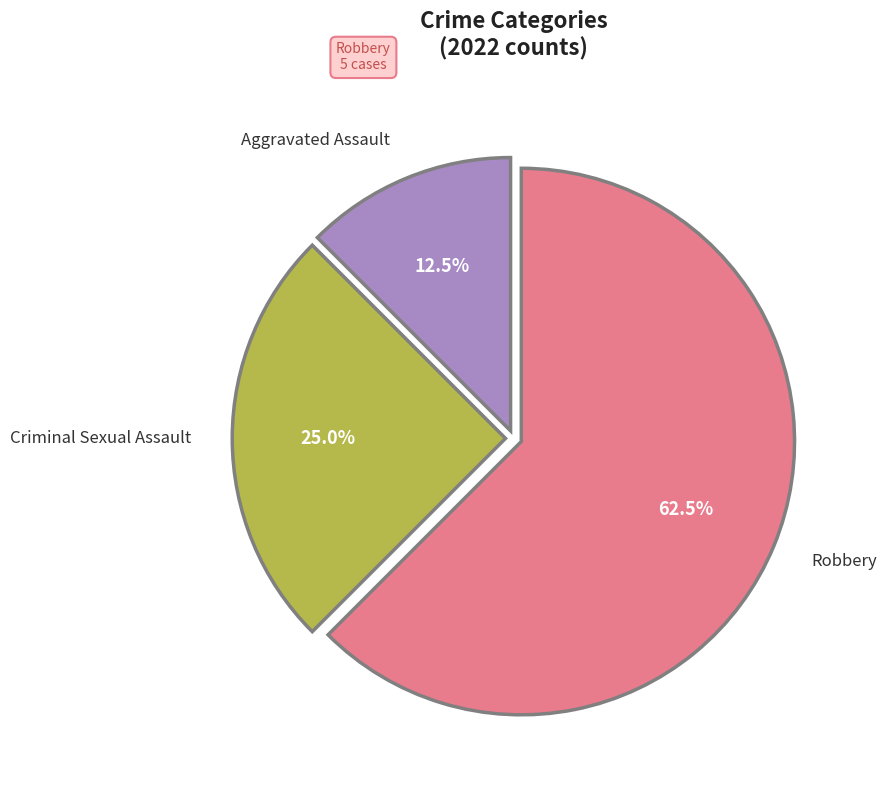

Is there any slice that represents more than half of the pie?

Yes